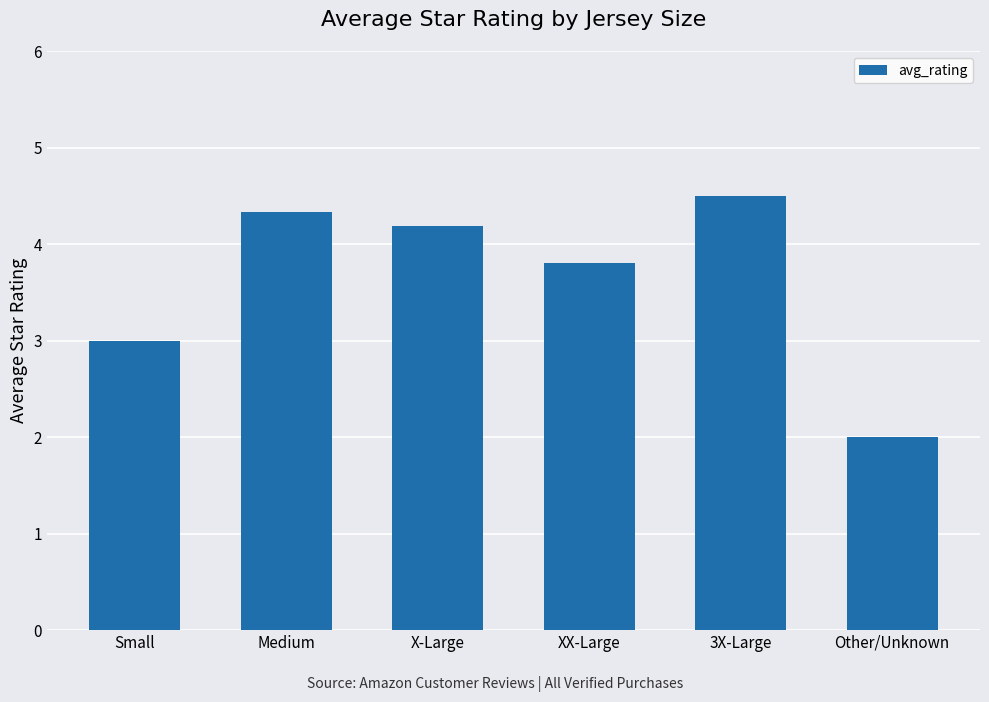

Reading left to right, transcribe all the data shown in this chart.

3.0	4.3	4.2	3.8	4.5	2.0